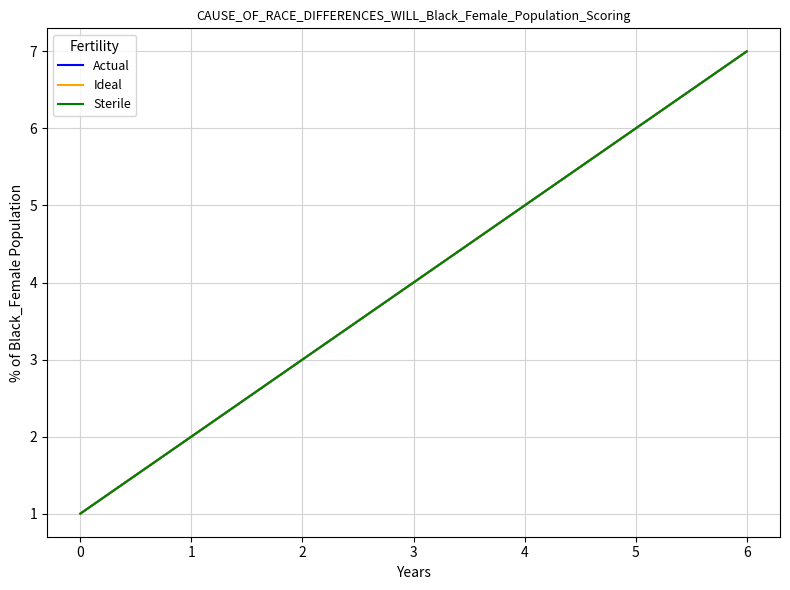

List the series in order of their peak value, highest first.

Actual, Ideal, Sterile